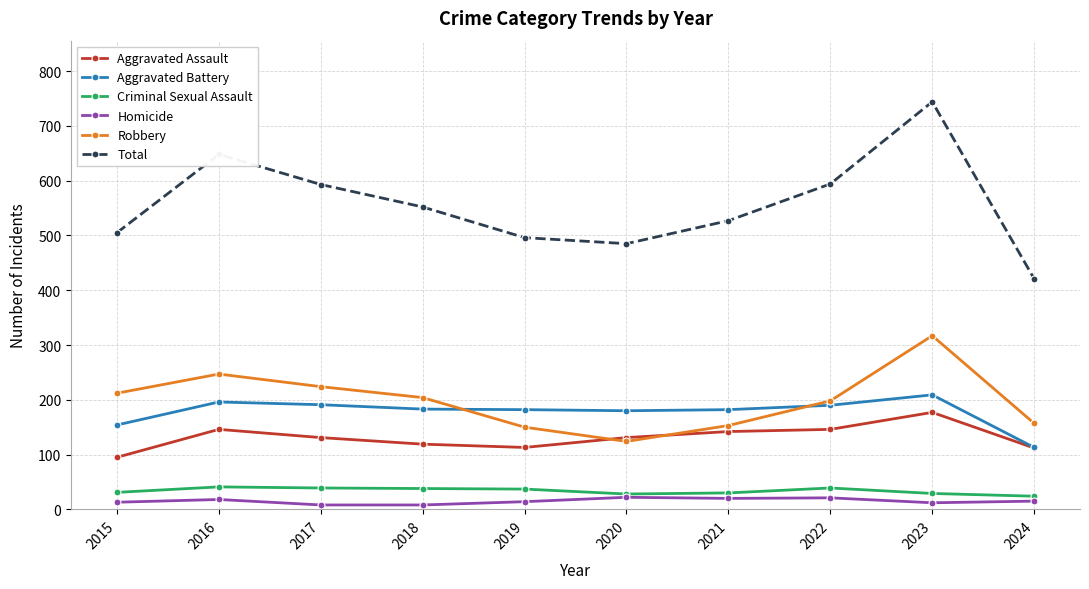

At which category is the sum across all series the highest?

2023